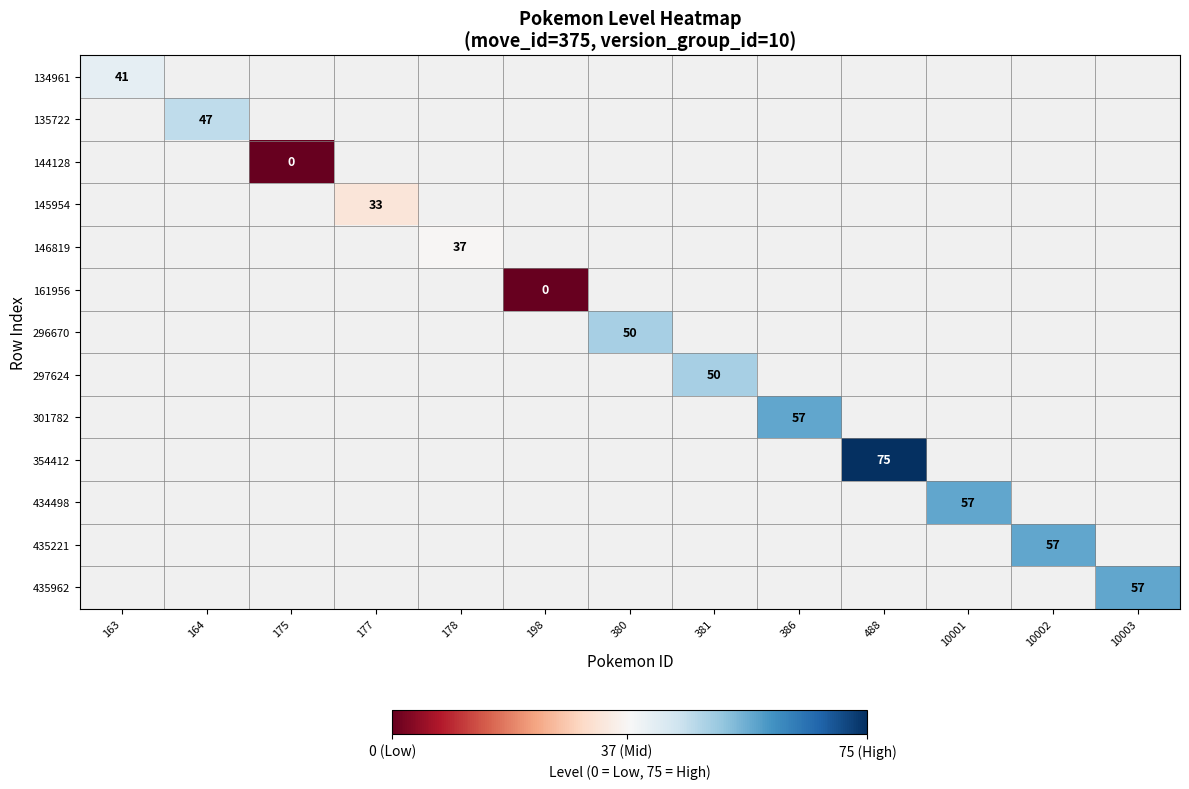

At which category does the chart reach its minimum across all series?

175